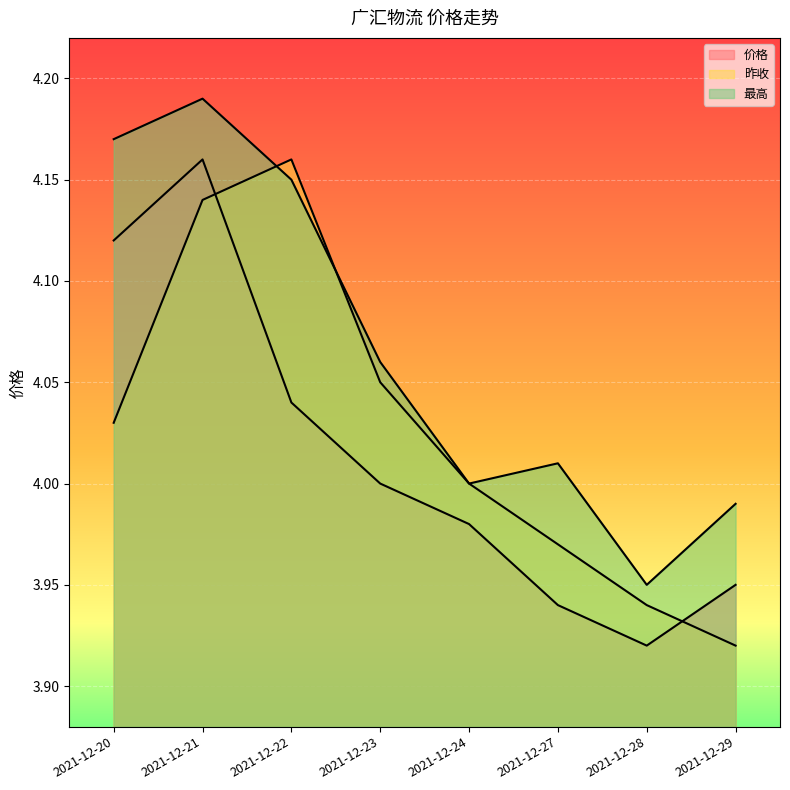

What is the approximate value of 价格 at 2021-12-27?

3.9